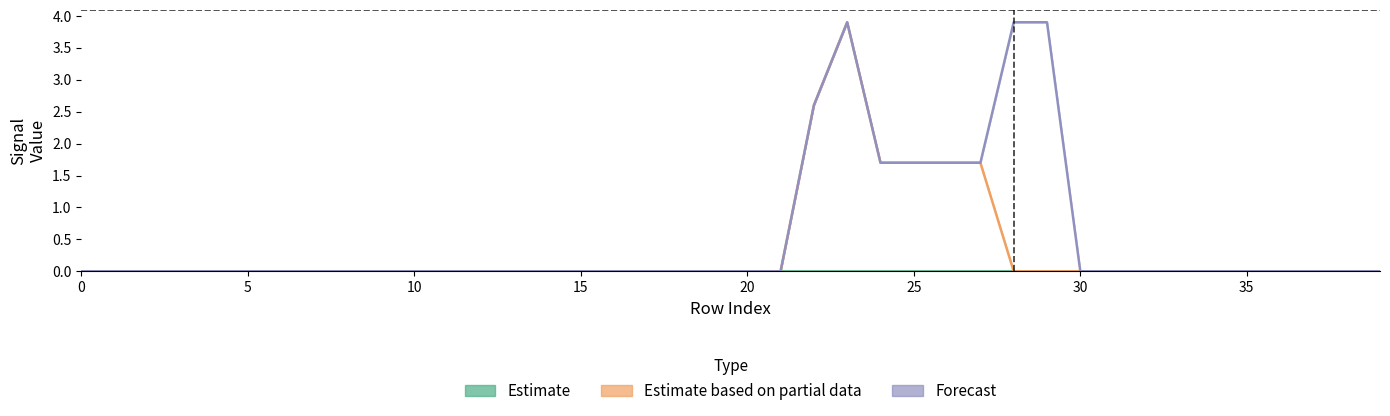

At how many categories does at least one series exceed 3?

3